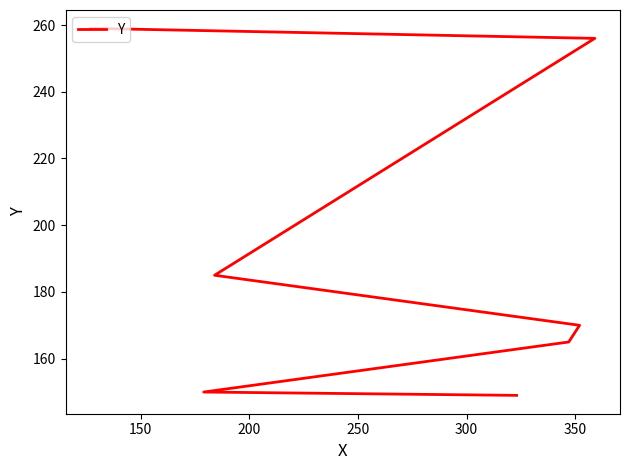

Reading left to right, transcribe all the data shown in this chart.

149	150	165	170	185	256	259